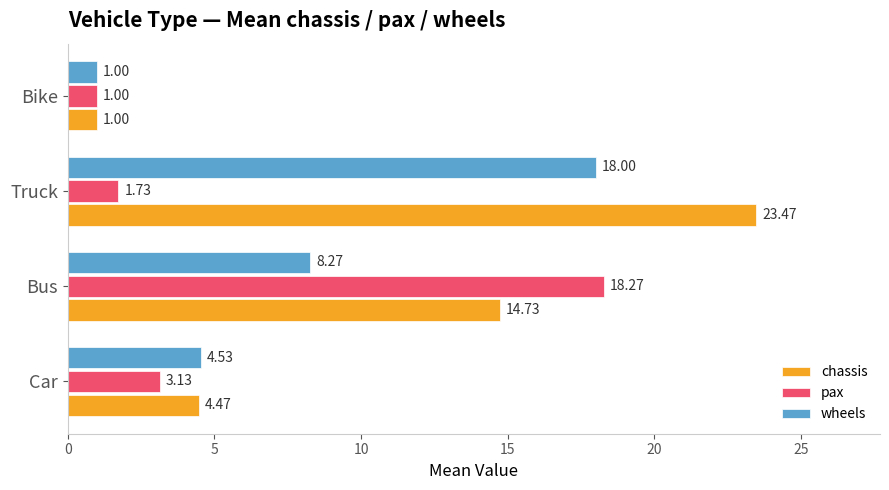

Which series has the widest spread of values?

chassis